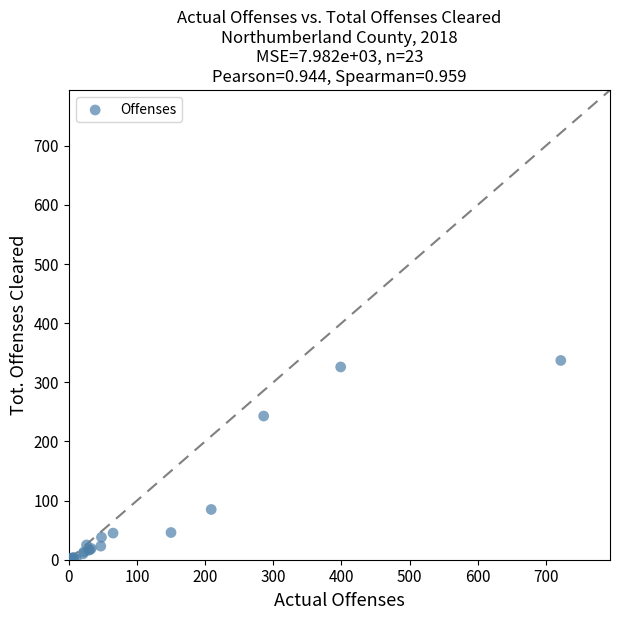

What Y value in the scatter plot is closest to 168?

243